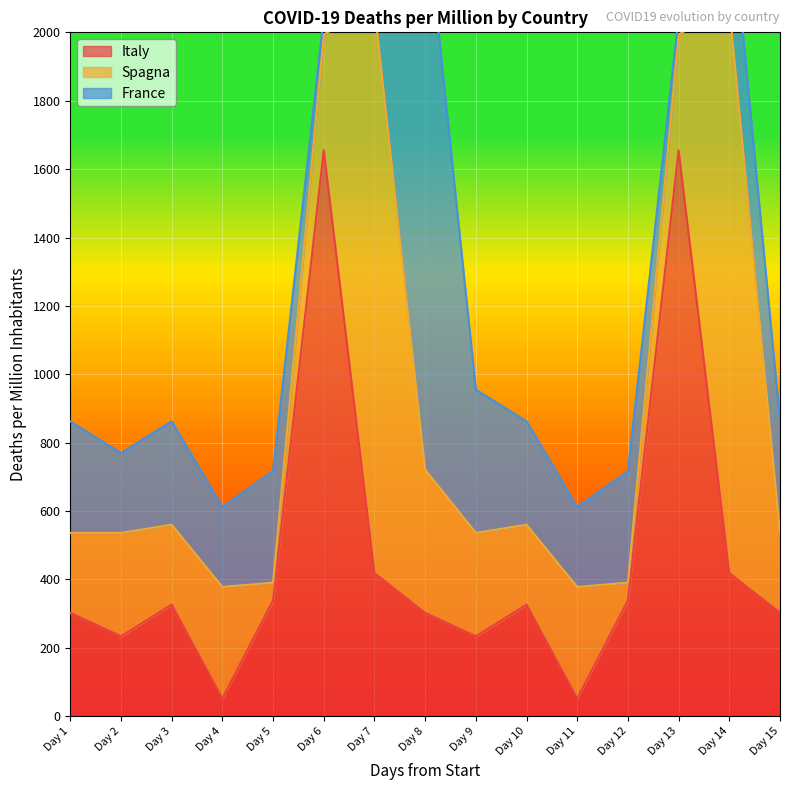

Count the number of data series in this chart.

3